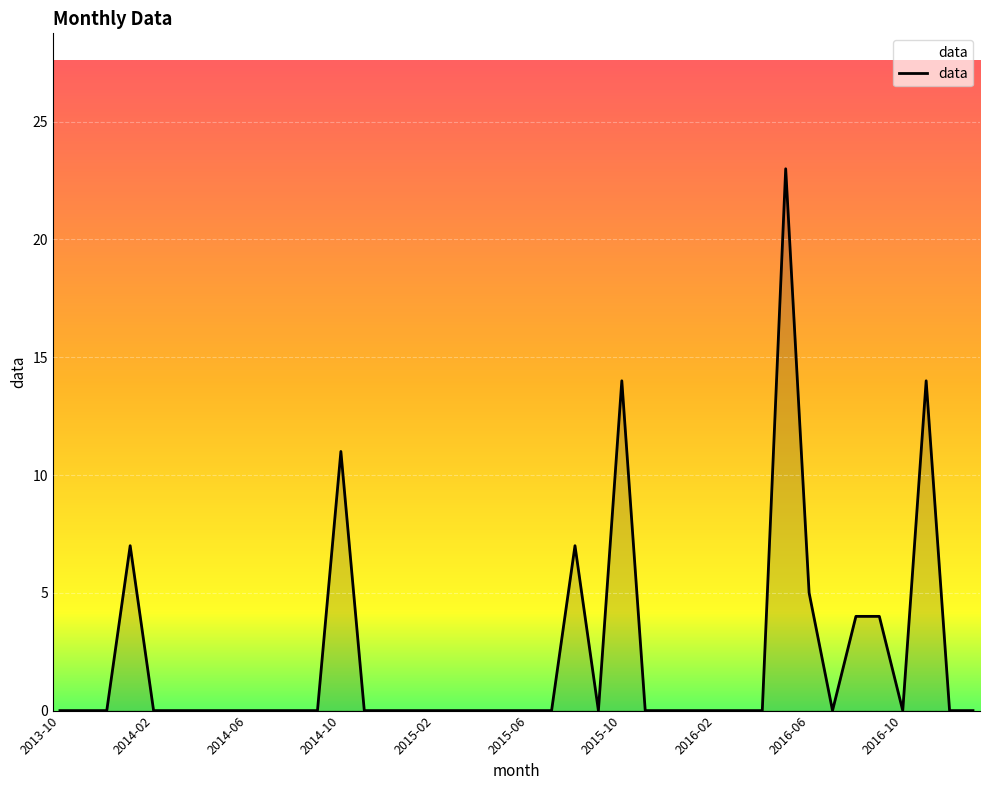

What is the greatest value displayed?

23